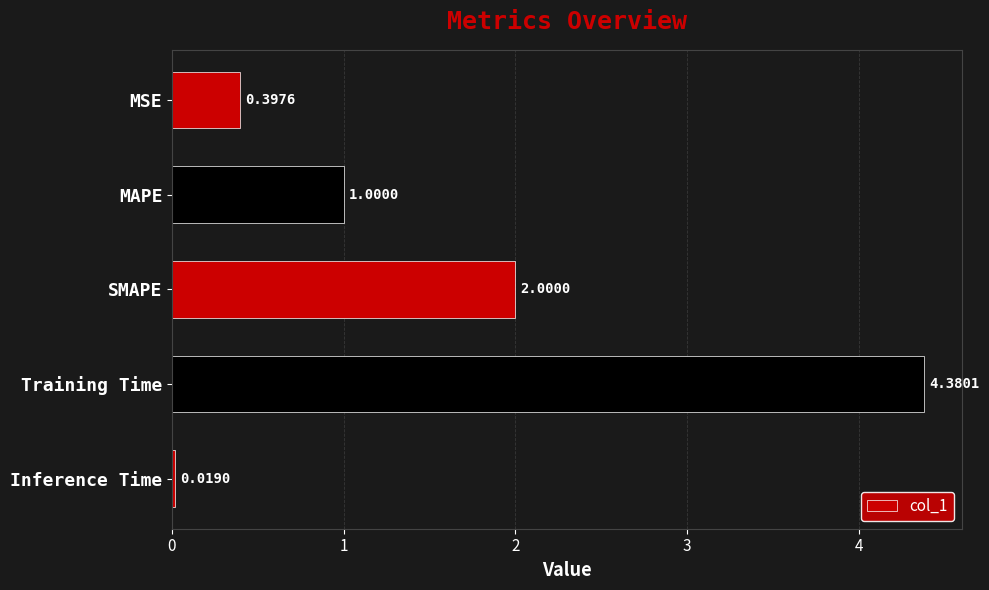

What is the difference between the maximum and second lowest values?

4.0